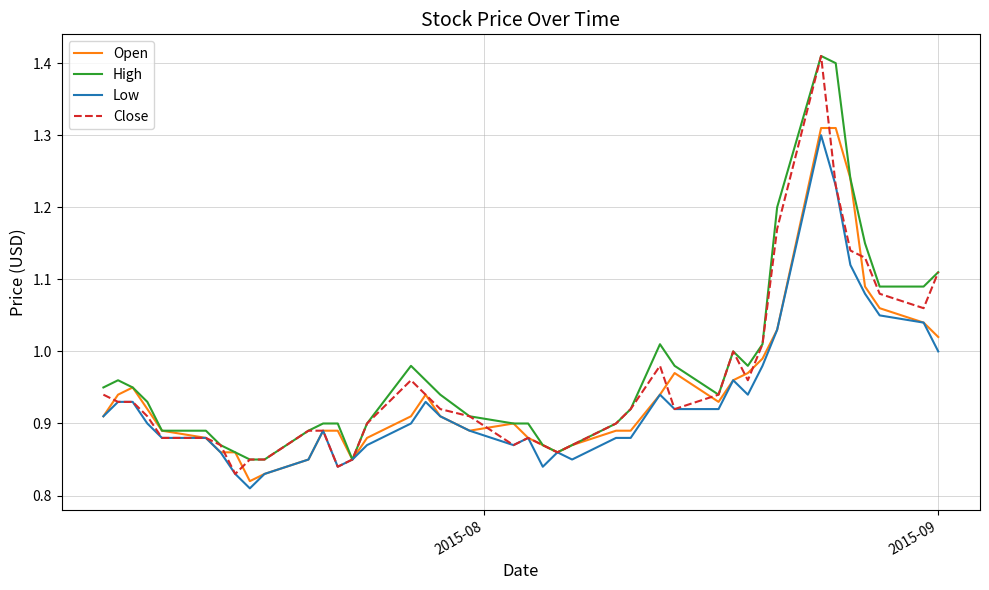

How many interior local peaks does the Close series have?

5